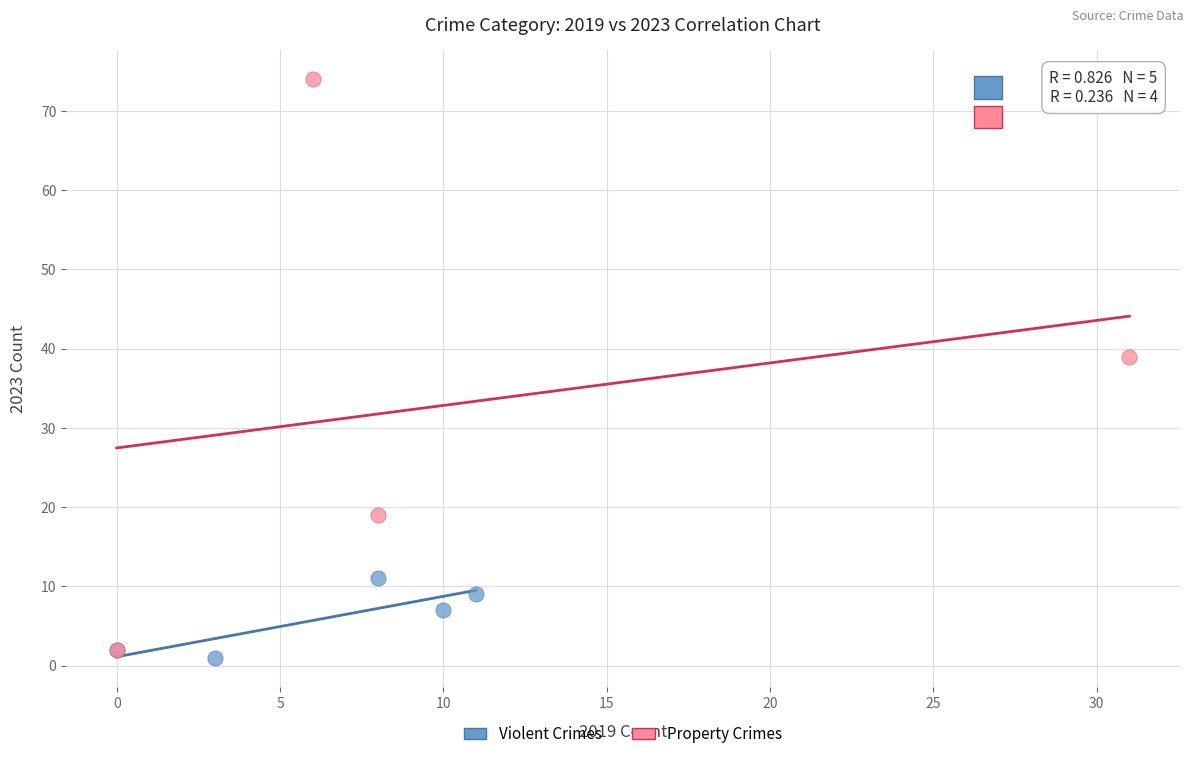

Which series reaches the maximum Y coordinate?

Property Crimes